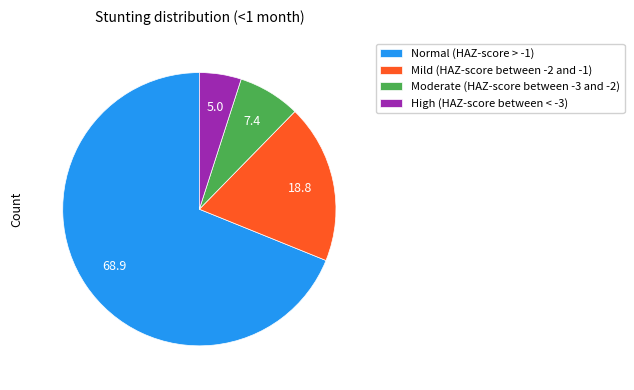

Do Moderate (HAZ-score between -3 and -2) and Normal (HAZ-score > -1) together represent more than half of the pie?

Yes